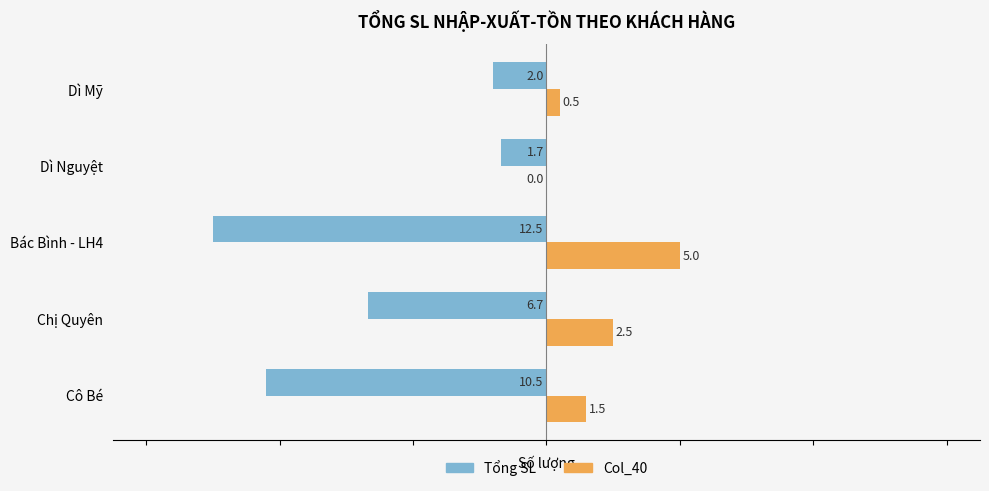

What is the total value across all series at Dì Nguyệt?

-1.7